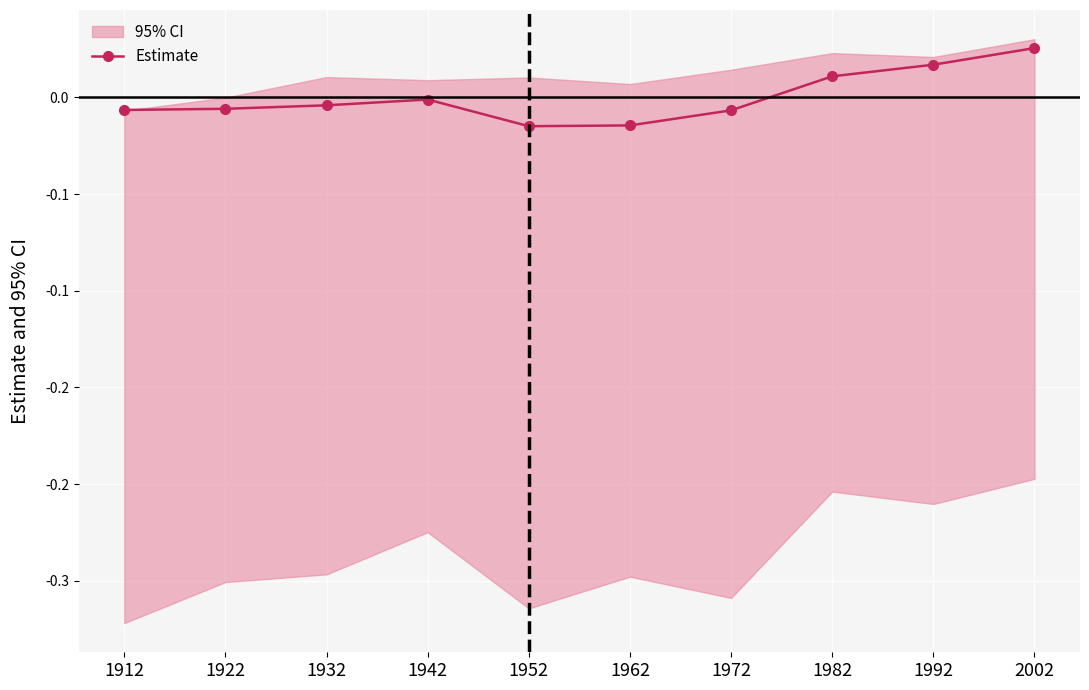

Where is the first local minimum?

1952